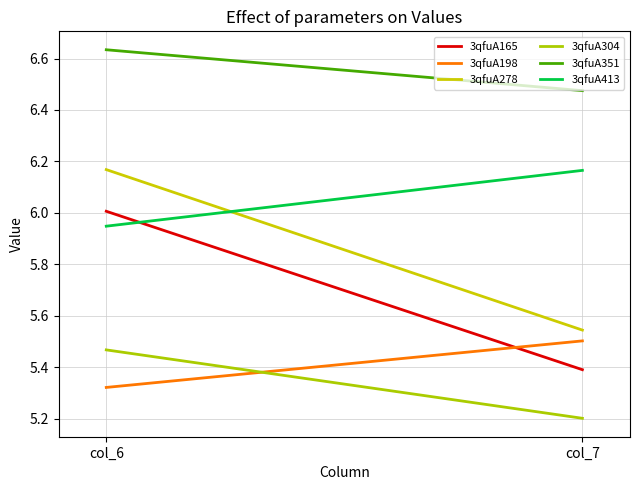

Does the chart display data point markers on the line(s)?

No